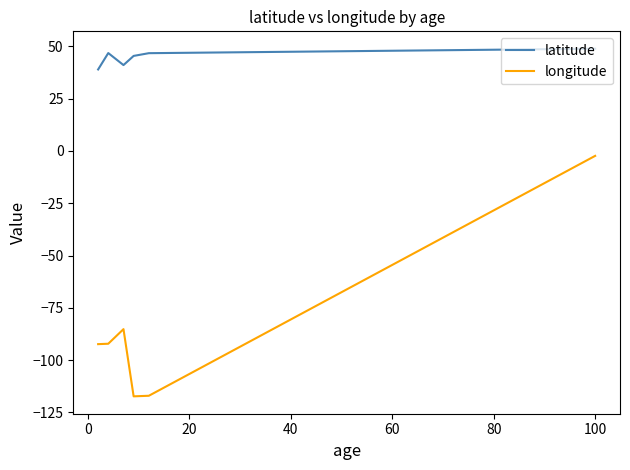

What is the greatest value displayed?

48.9